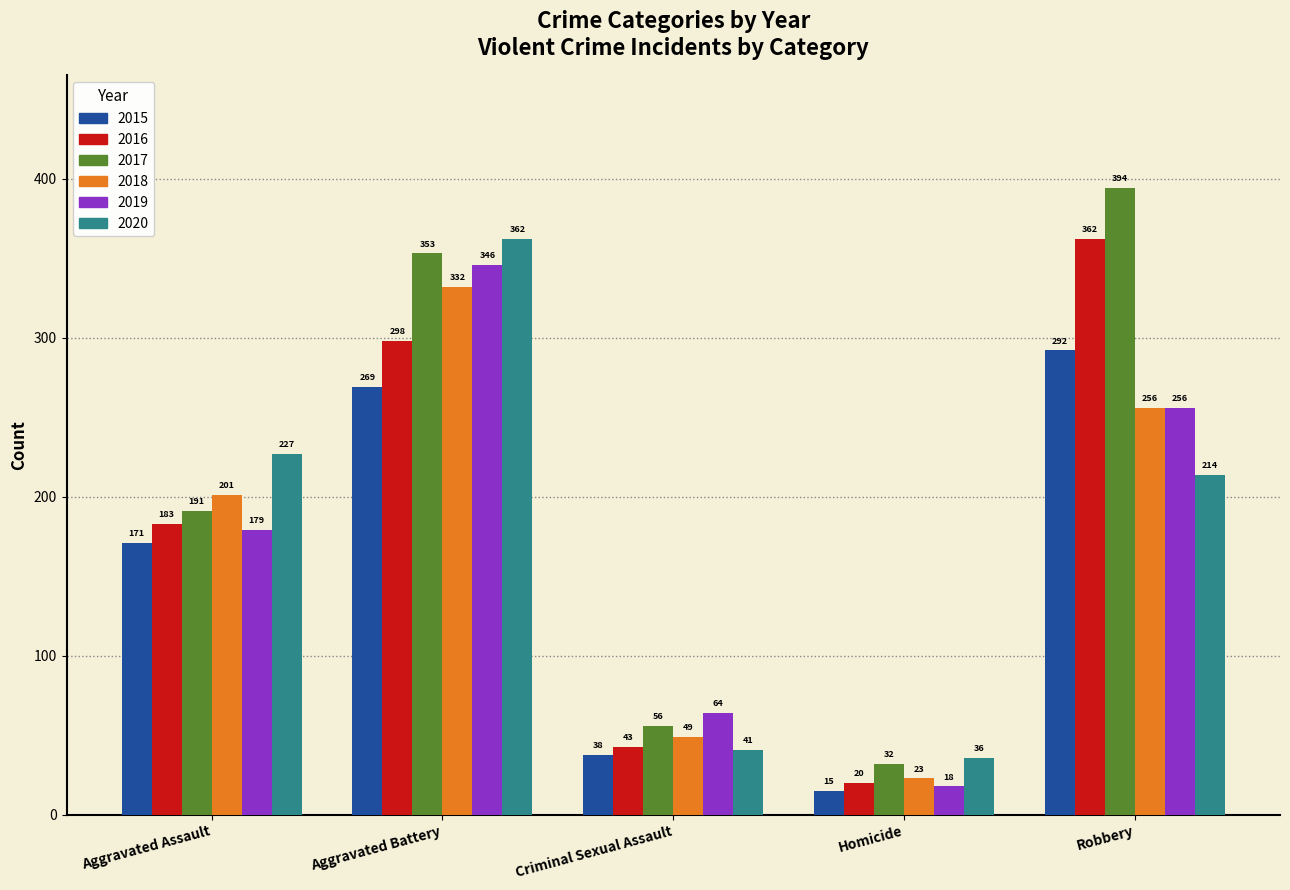

Which series has the largest range (max minus min)?

2017